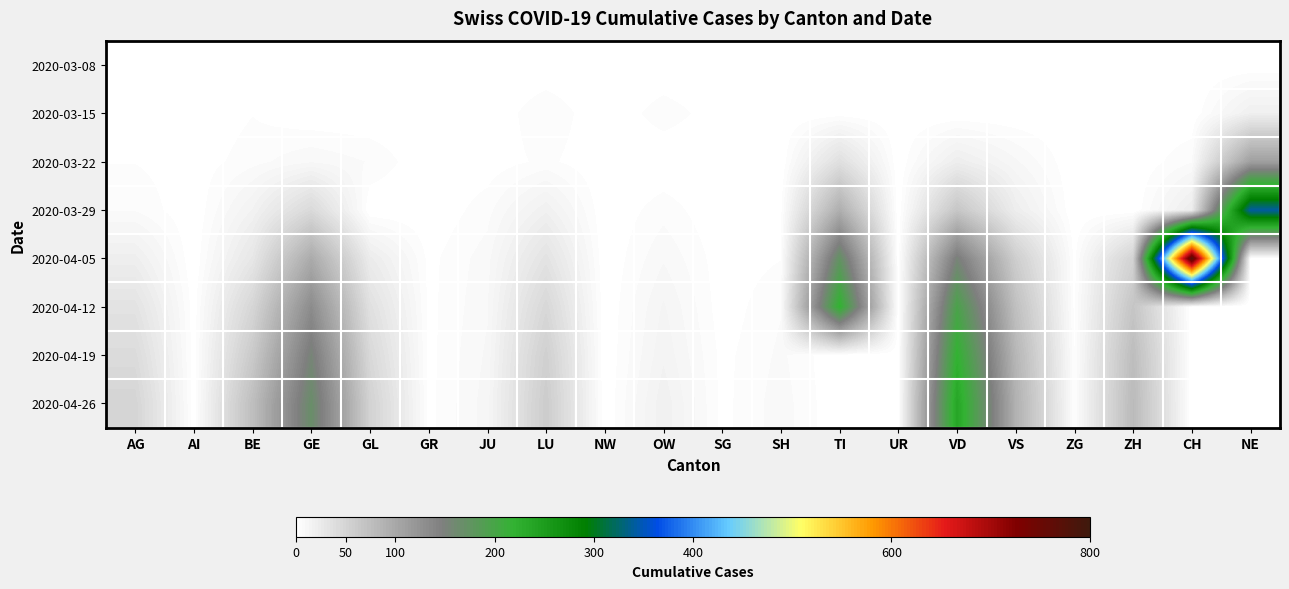

What is the total value across all series at ZG?

10